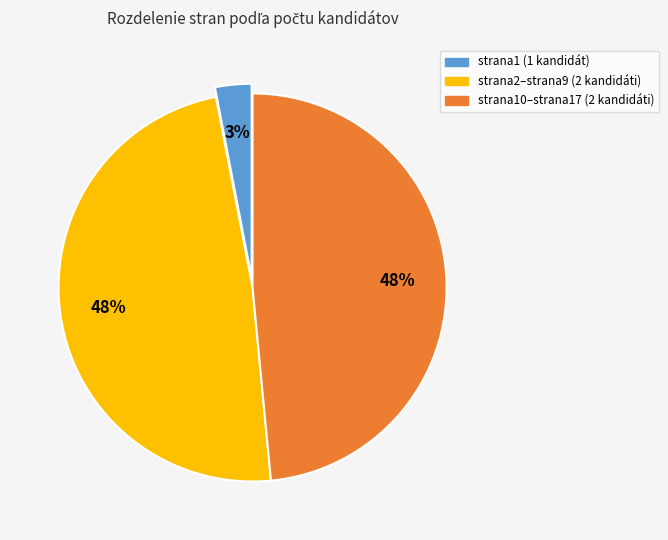

To the nearest percent, what is the difference between the largest and smallest slice percentages?

45%